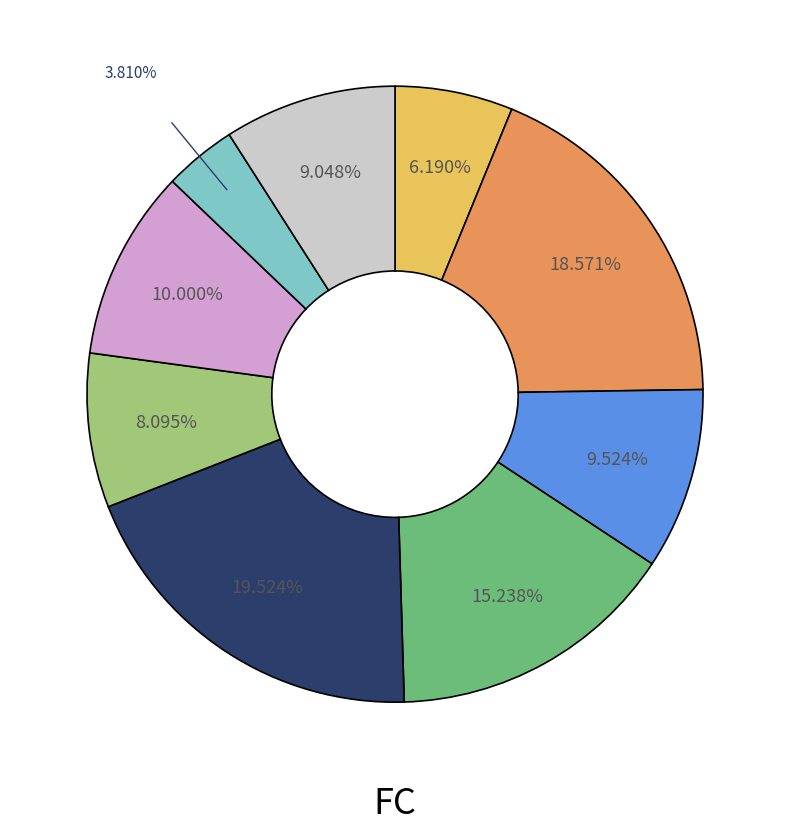

Does any single category account for the majority?

No